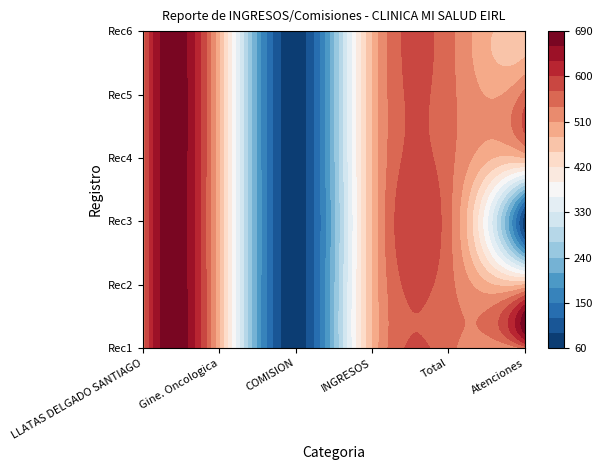

Reading left to right, list all the values displayed in this chart.

LLATAS DELGADO SANTIAGO: 550	550	550	550	550	550
Gine. Oncologica: 480	480	480	480	480	480
COMISION: 70	70	70	70	70	70
INGRESOS: 480	480	480	480	480	480
Total: 550	550	550	550	550	550
Atenciones: 550	480	70	480	550	480